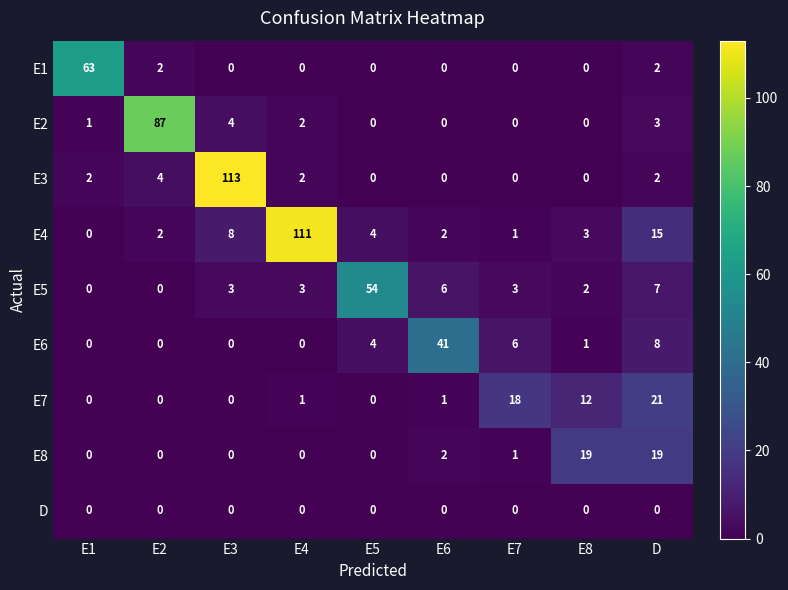

What is the difference between the second highest and minimum values in the E8 series?

19